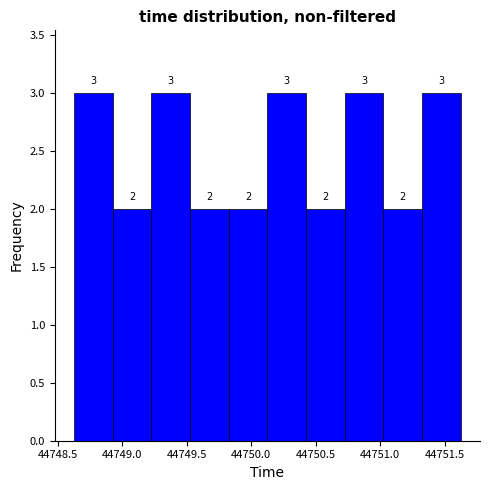

Reading left to right, transcribe this chart: for each bar, give the range it covers on the x-axis and its height. The bar edges are not printed on the chart, so give them approximately, as read against the axis.

44748.625 to 44748.925: 3
44748.925 to 44749.225: 2
44749.225 to 44749.525: 3
44749.525 to 44749.825: 2
44749.825 to 44750.125: 2
44750.125 to 44750.425: 3
44750.425 to 44750.725: 2
44750.725 to 44751.025: 3
44751.025 to 44751.325: 2
44751.325 to 44751.625: 3